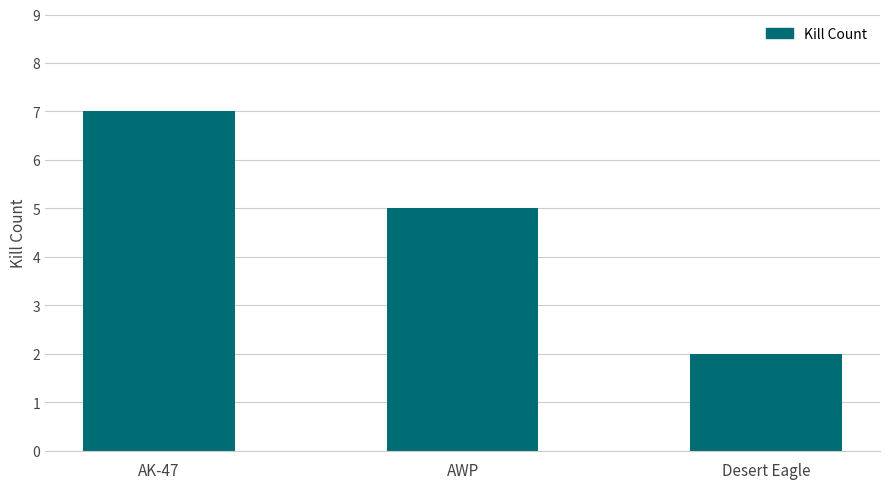

What position from the right is AK-47?

3